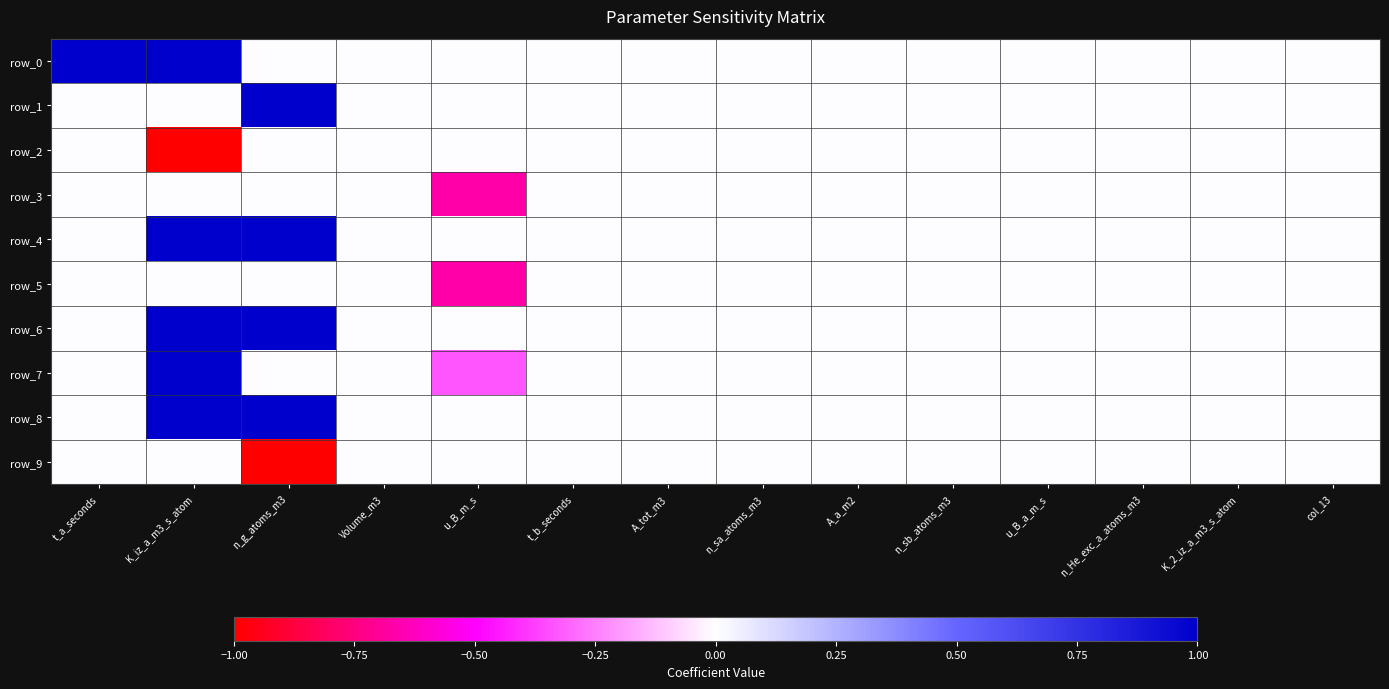

How many values in row_1 are above zero?

1